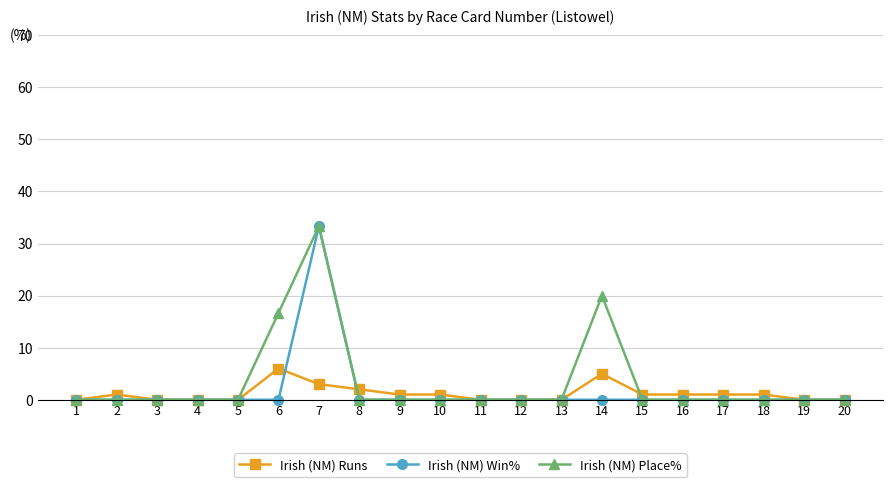

True or false: Irish (NM) Runs has a value of 1.0 at 15.

True